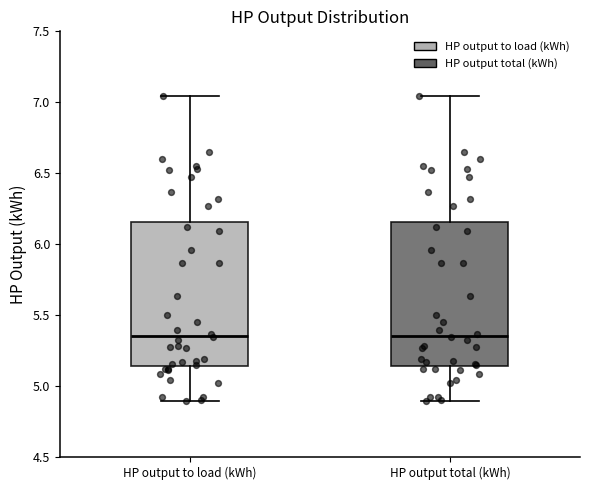

Where does the median line of the box for HP output to load (kWh) sit on the y-axis? The values are not printed on the chart, so give them approximately, as read against the axis.

5.35